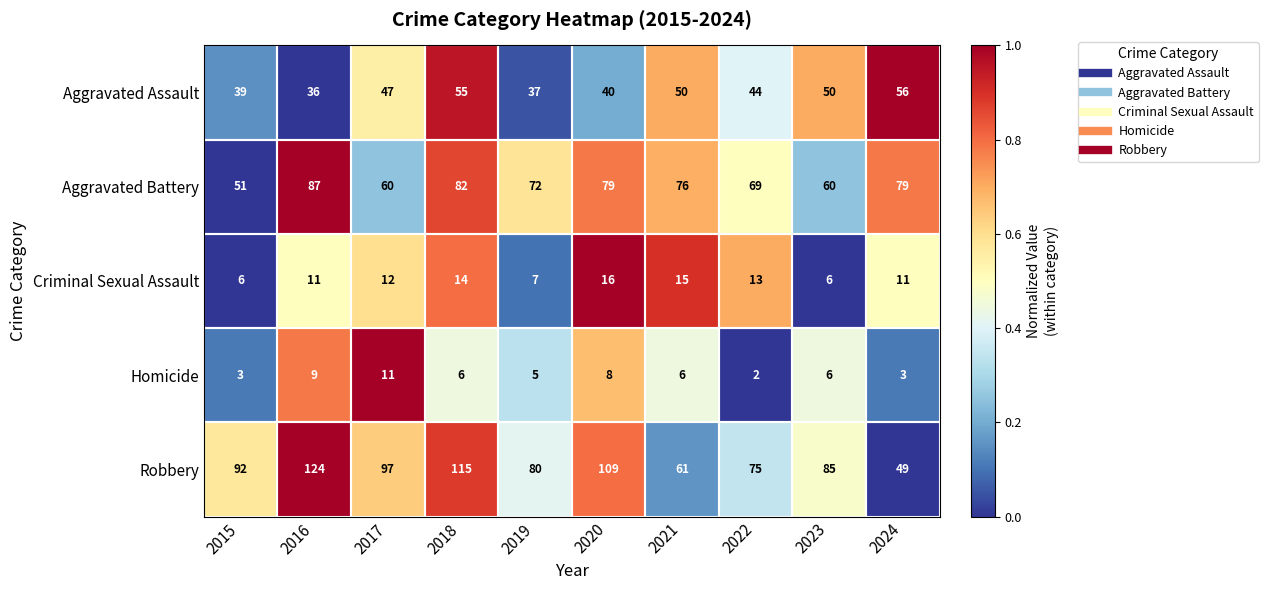

Which category has the highest value across all series?

2016